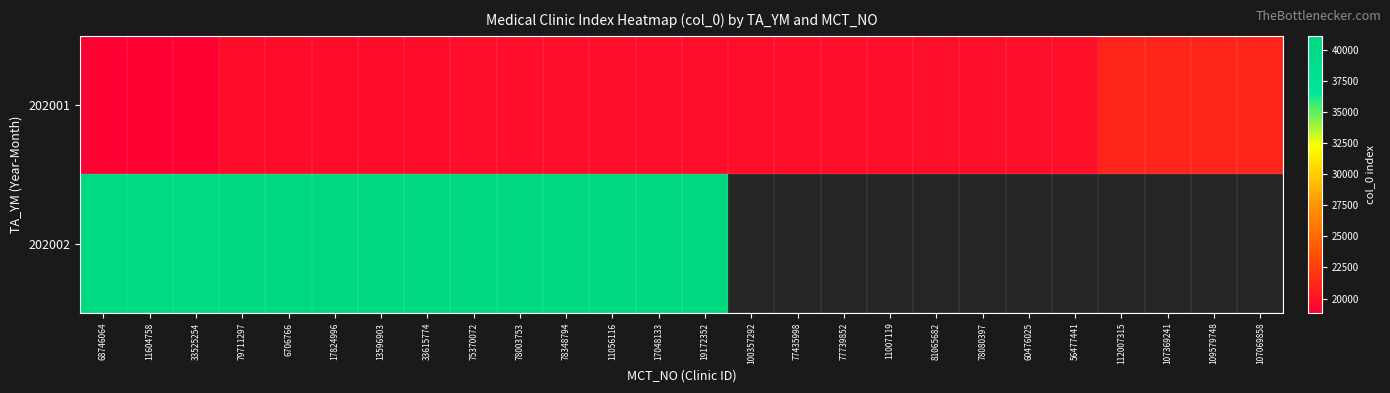

Which series changed the most between 17048133 and 81065682?

202001